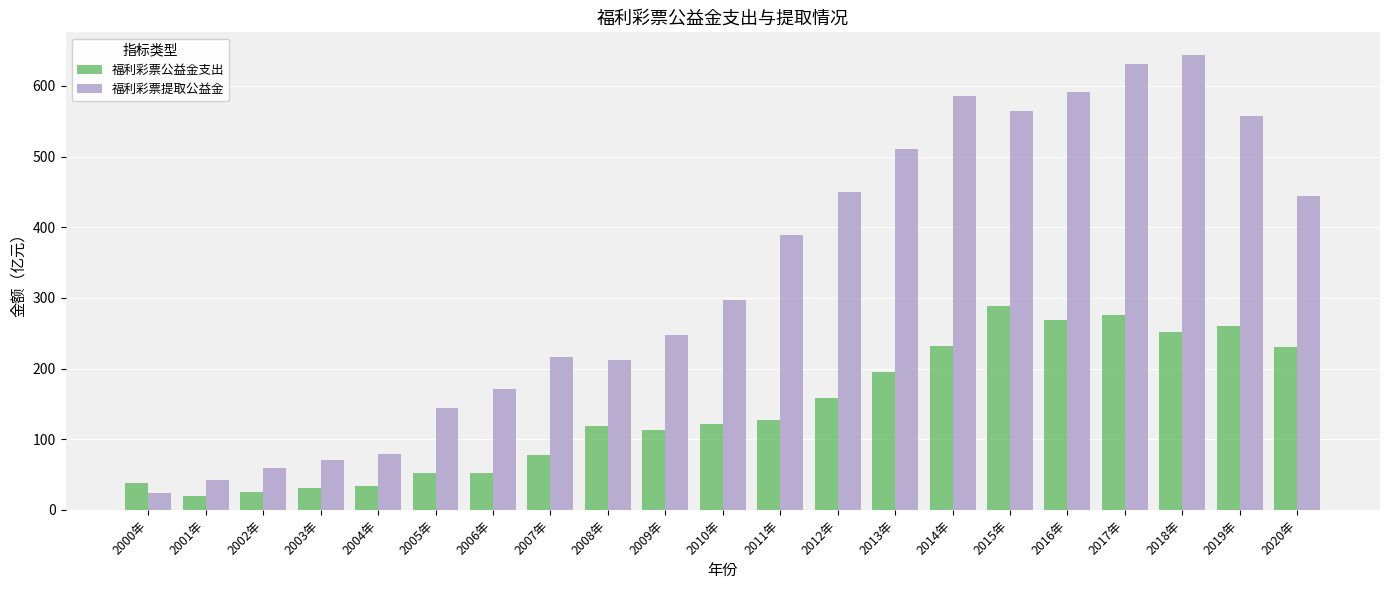

What position from the right is 2018年?

3